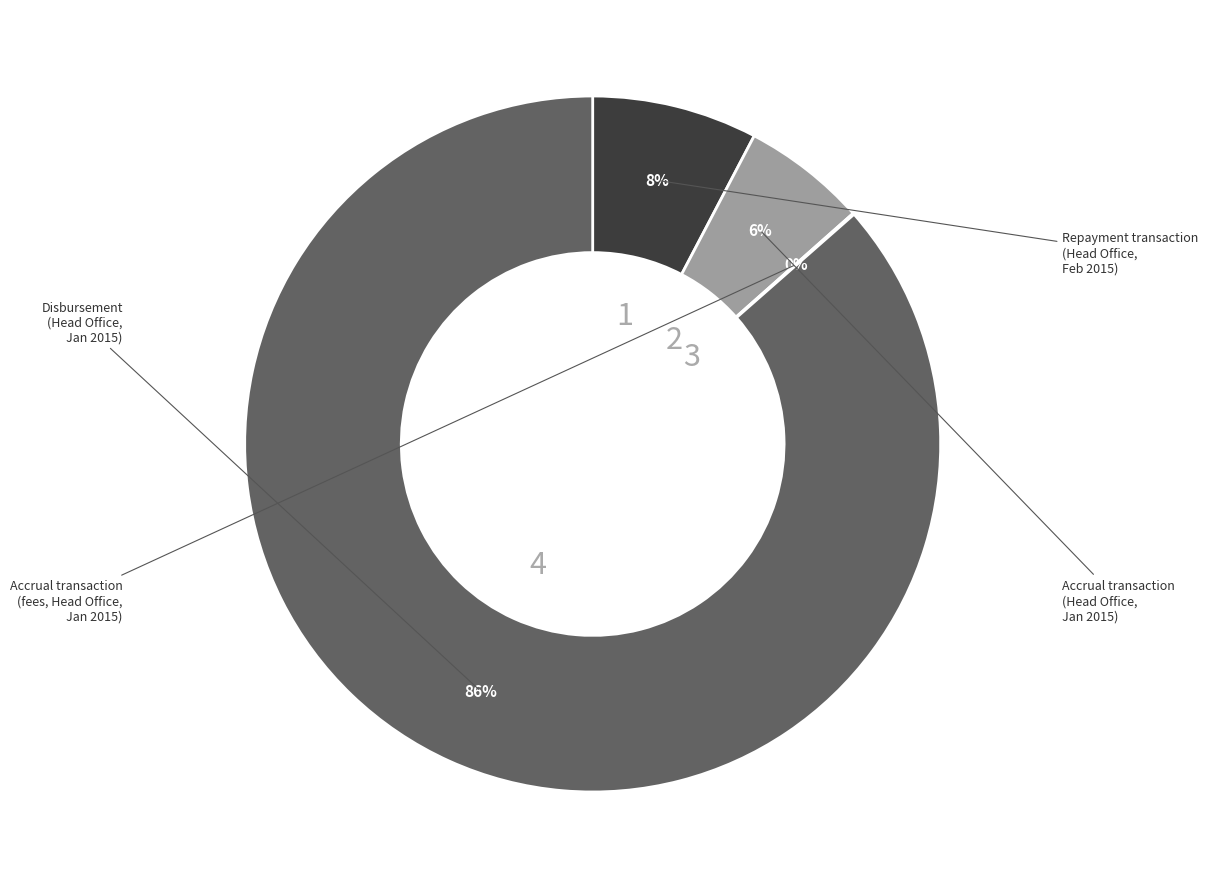

Is there any slice that represents more than half of the pie?

Yes